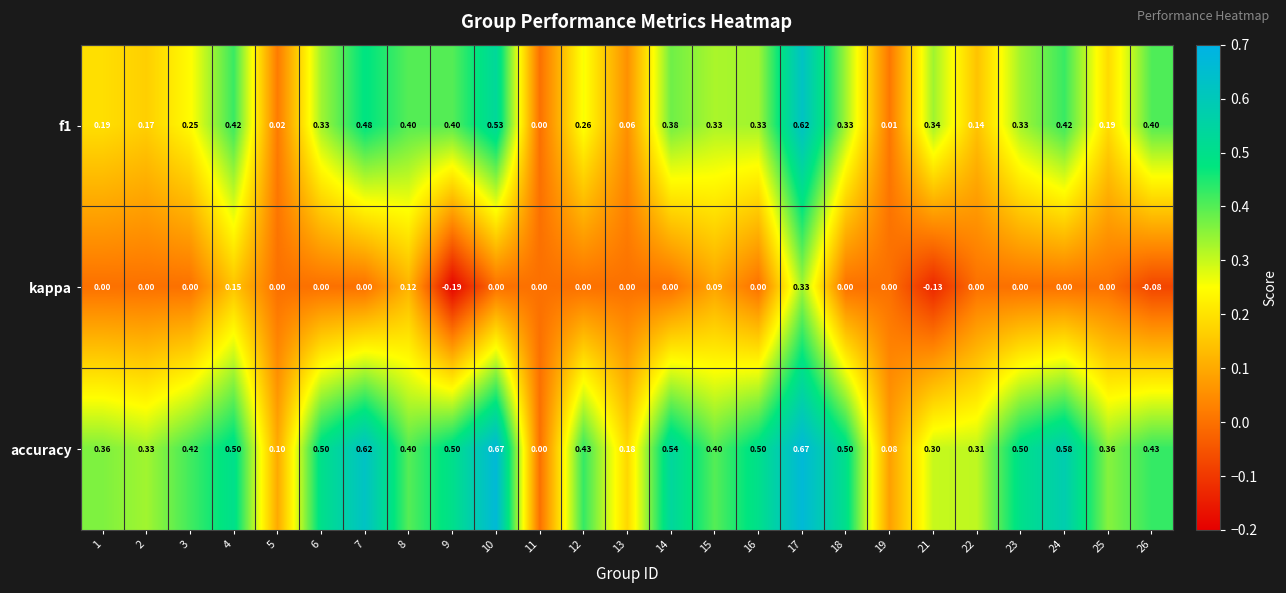

Rank the series by their maximum value, from highest to lowest.

accuracy, f1, kappa